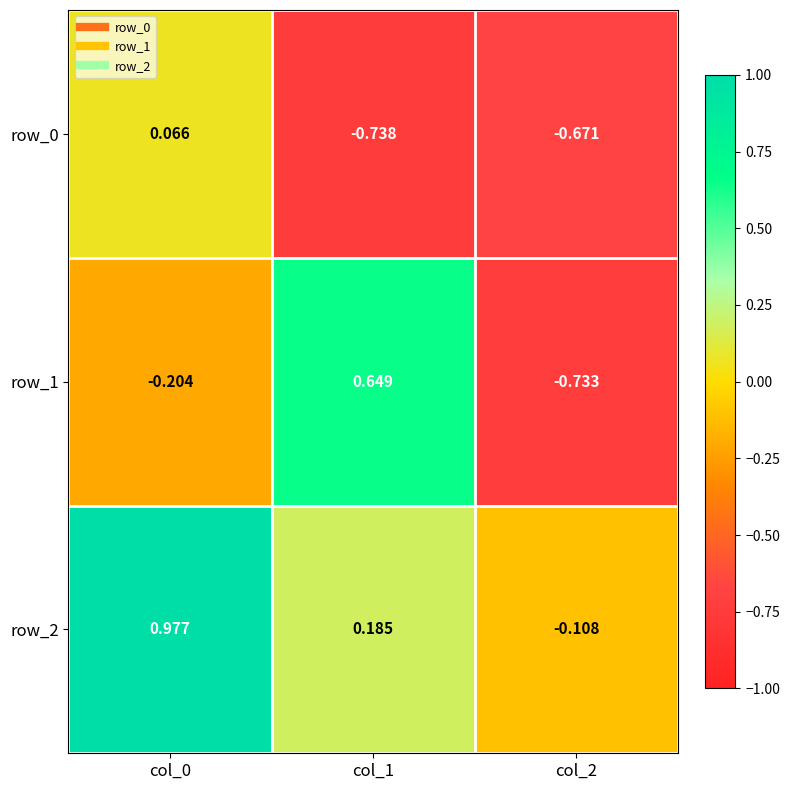

List the series in order of their overall mean, highest first.

row_2, row_1, row_0